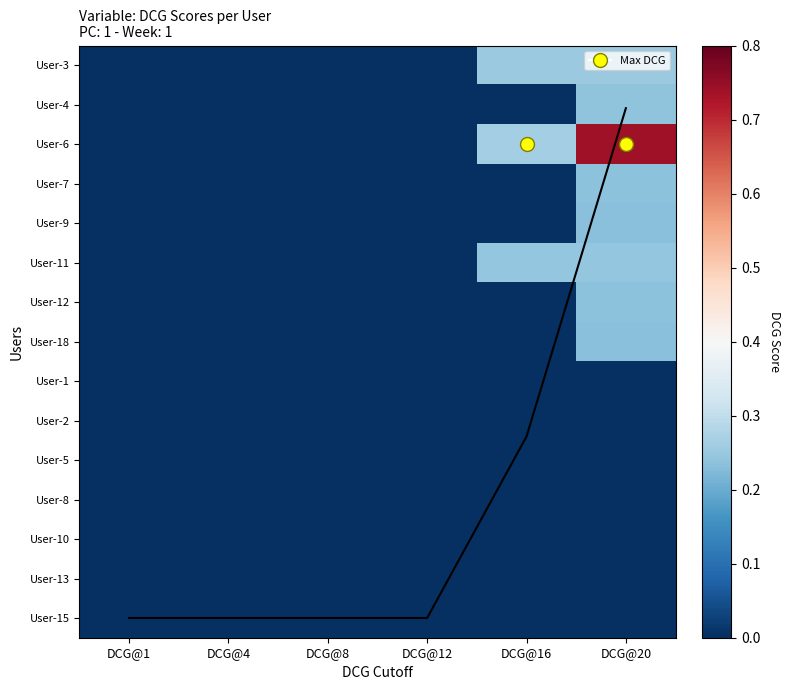

Is the value of User-5 at DCG@1 greater than the value of User-6 at DCG@12?

No